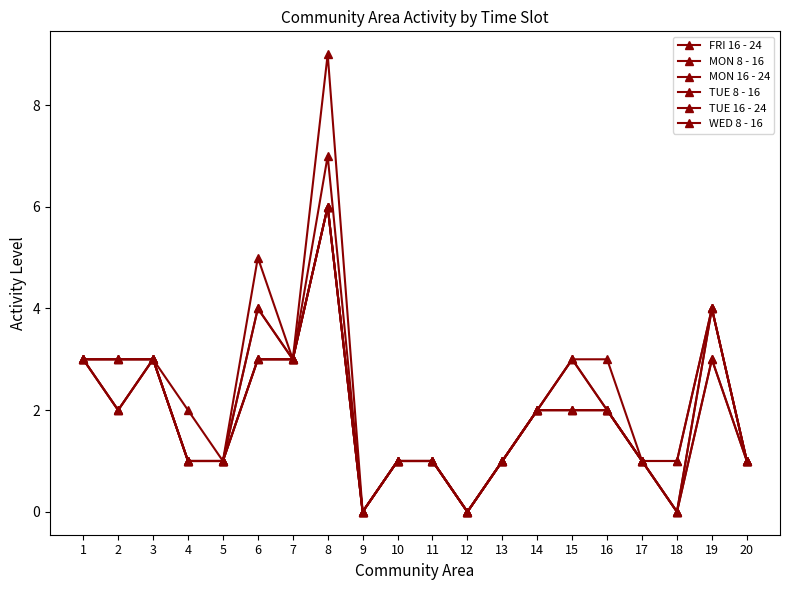

Where is the first local maximum for TUE 8 - 16?

3